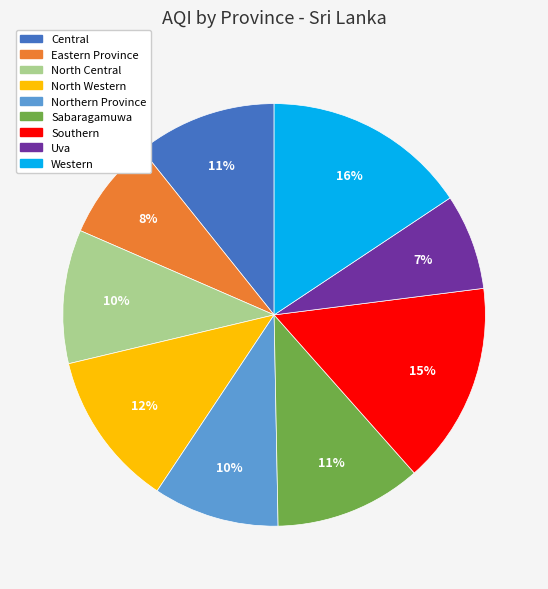

To the nearest percent, what is the difference between the Western and Central slice percentages?

5%